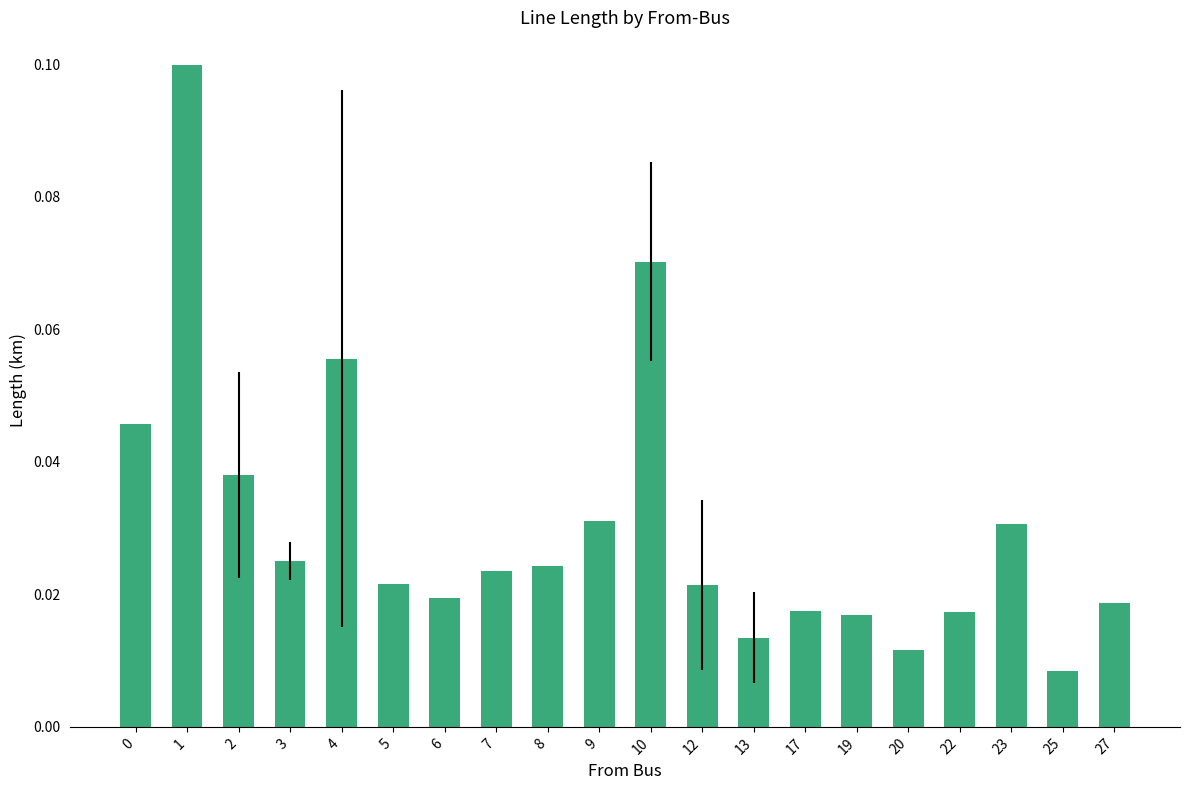

Which category has the lowest value across all series?

25